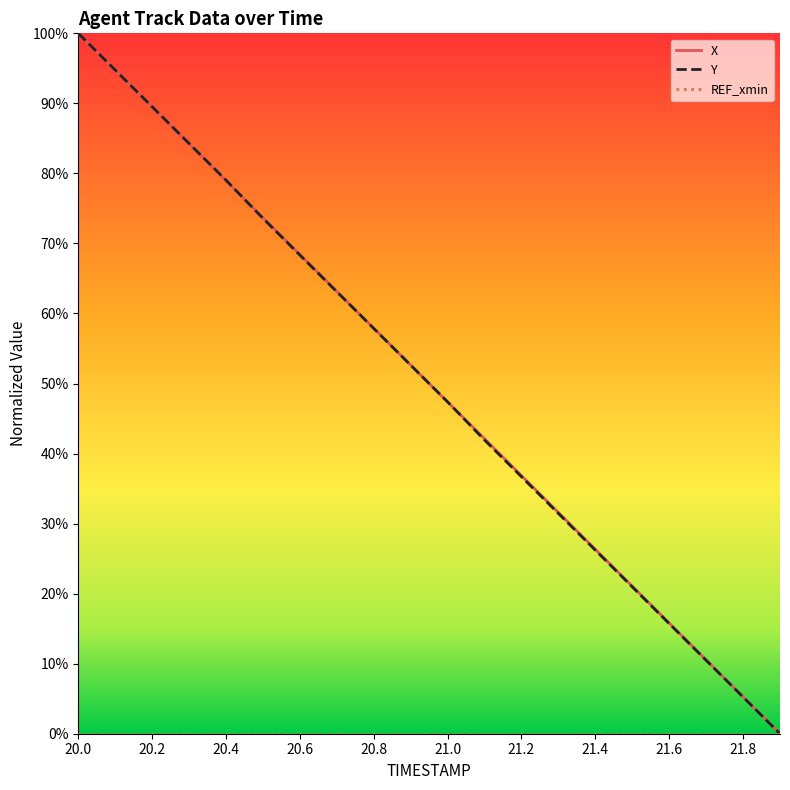

Does the chart display data point markers on the line(s)?

No